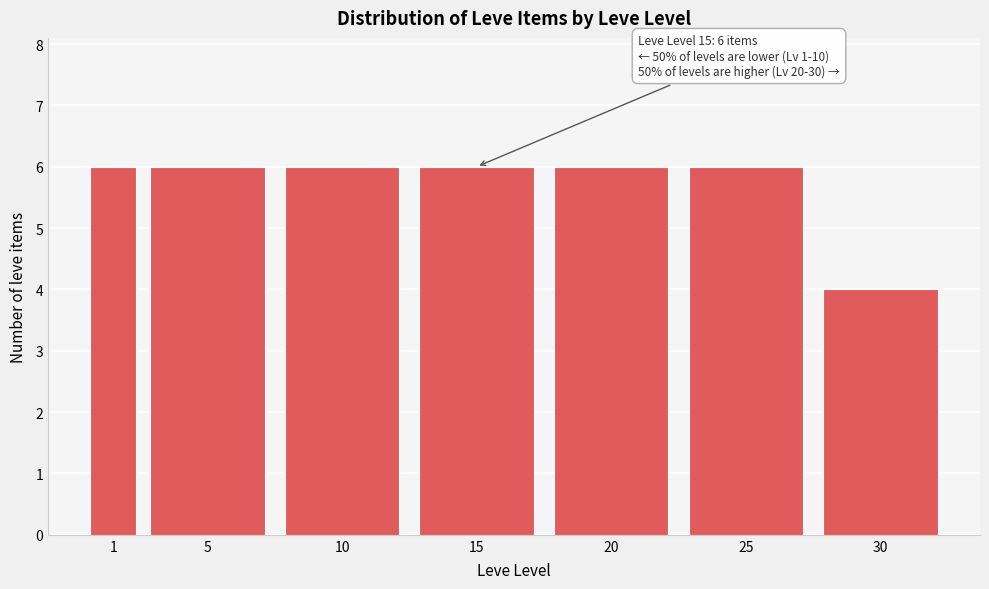

Reading left to right, what are all the values shown in this chart?

1=6	5=6	10=6	15=6	20=6	25=6	30=4